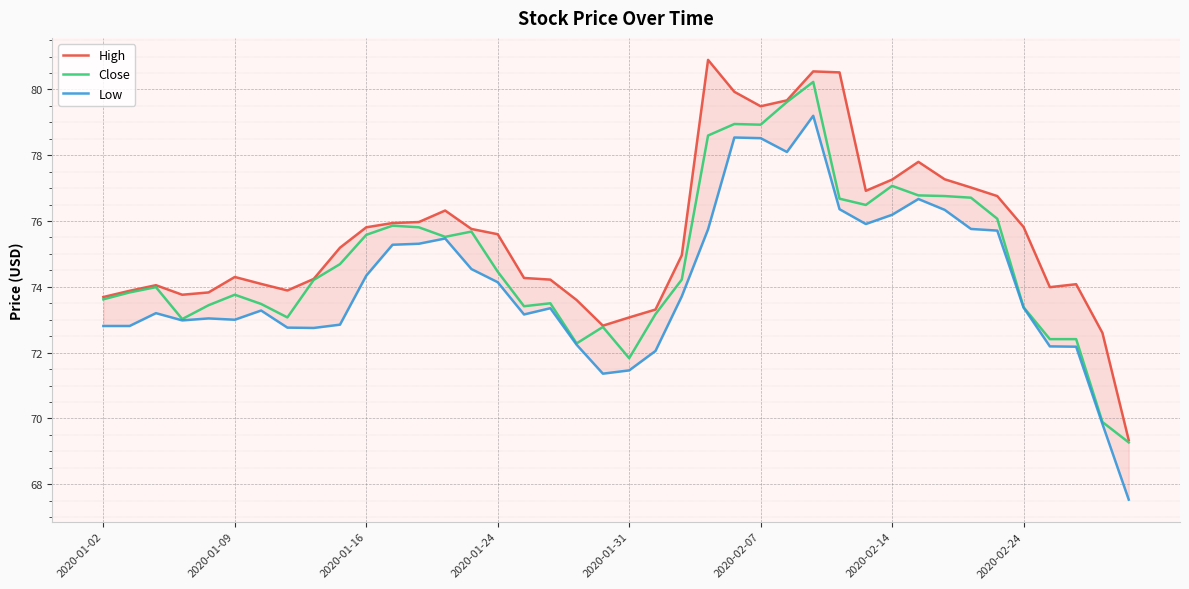

In High, how many points are lower than both neighbors (excluding endpoints)?

6